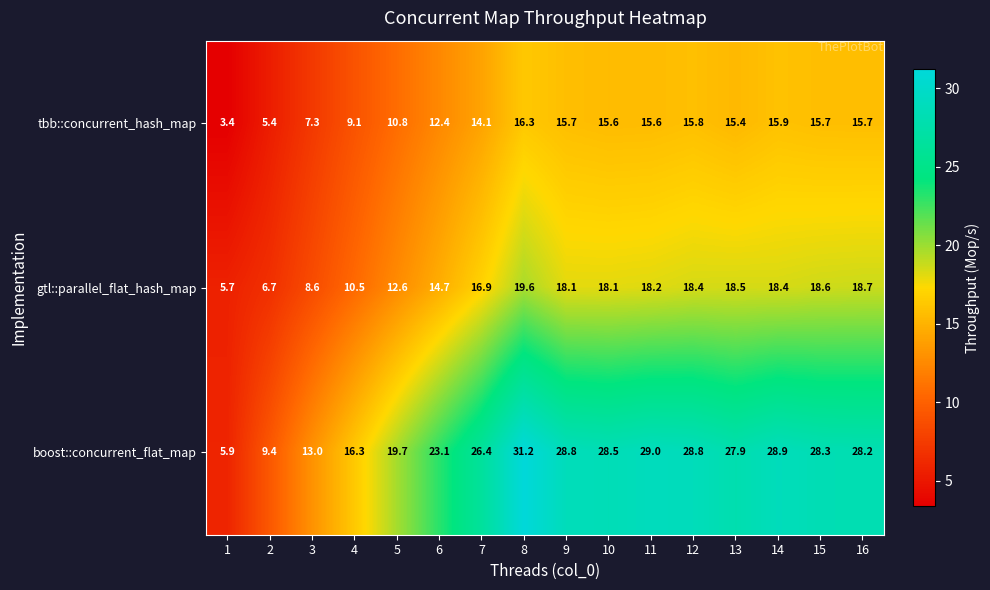

Which series changed the most between 8 and 11?

boost::concurrent_flat_map